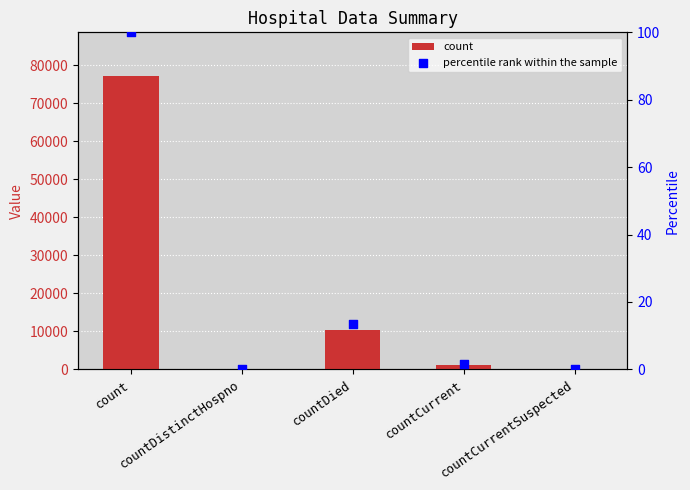

Which series contains the lowest Y value?

count